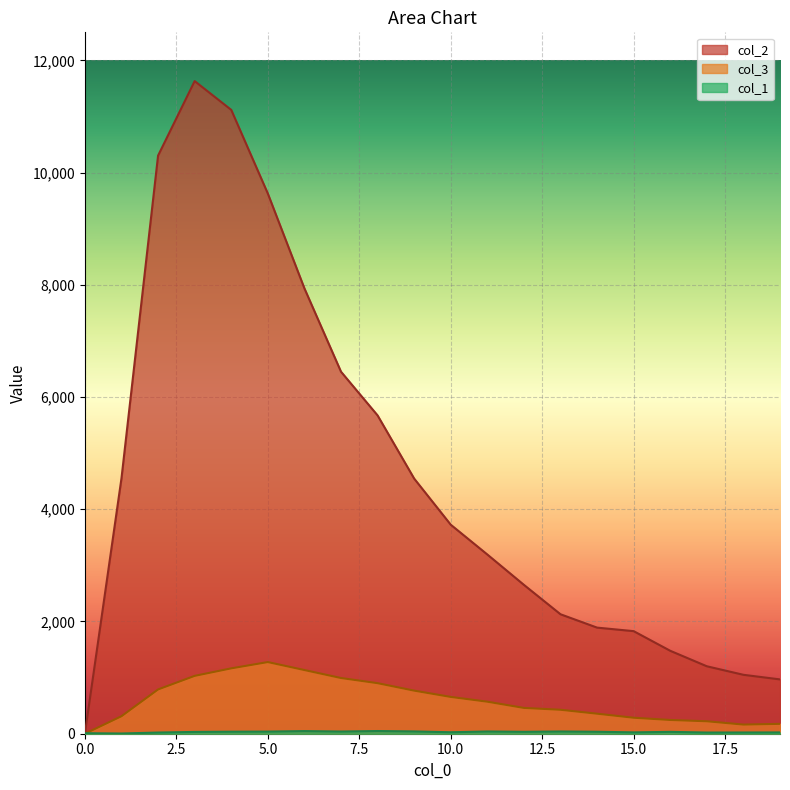

What is the spread (max minus min) of values at 13?

2089